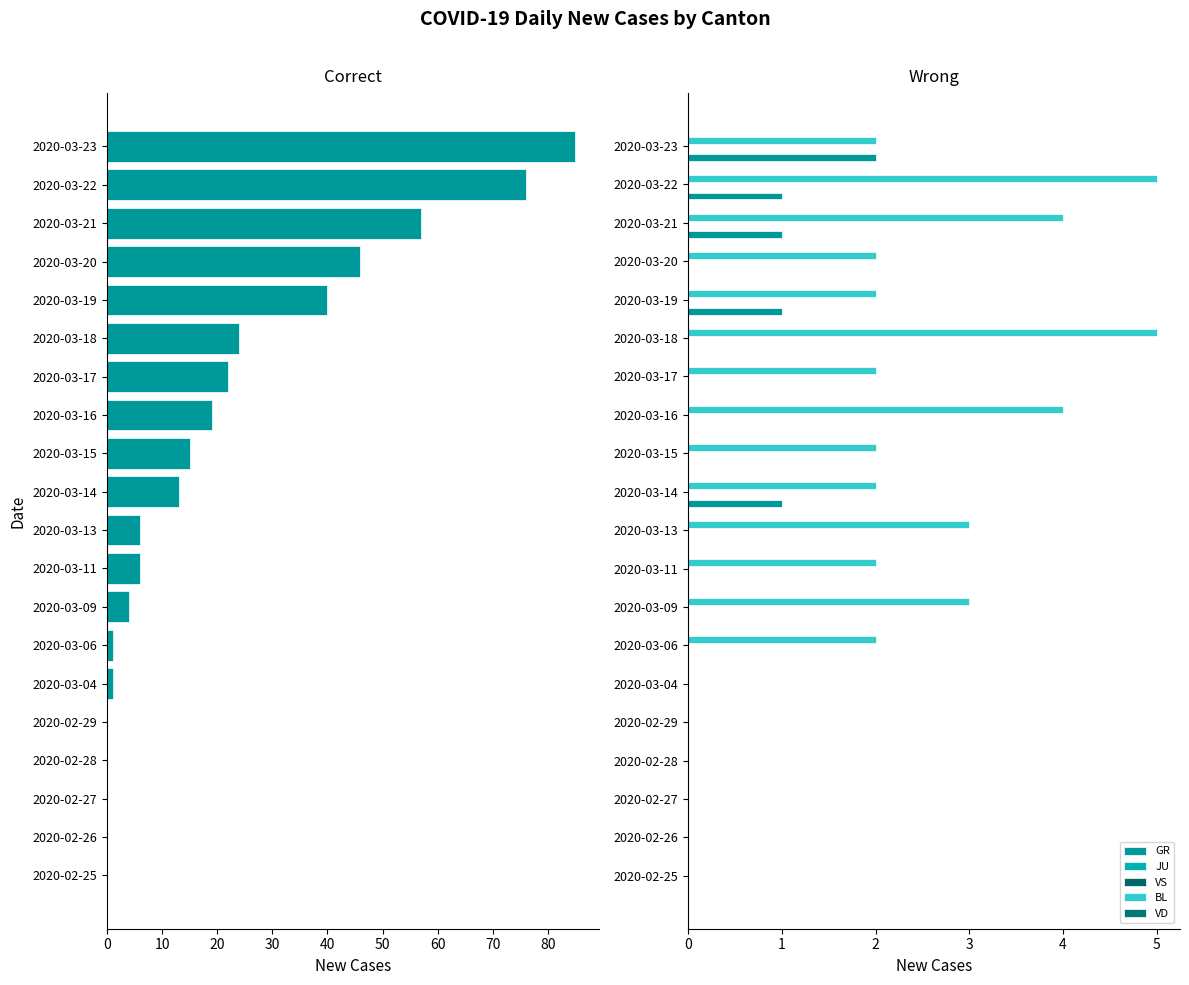

What is the difference between the highest and lowest values at 30?

3.0